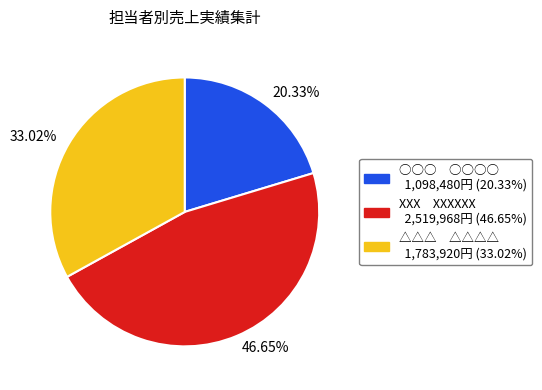

Does any single category account for the majority?

No